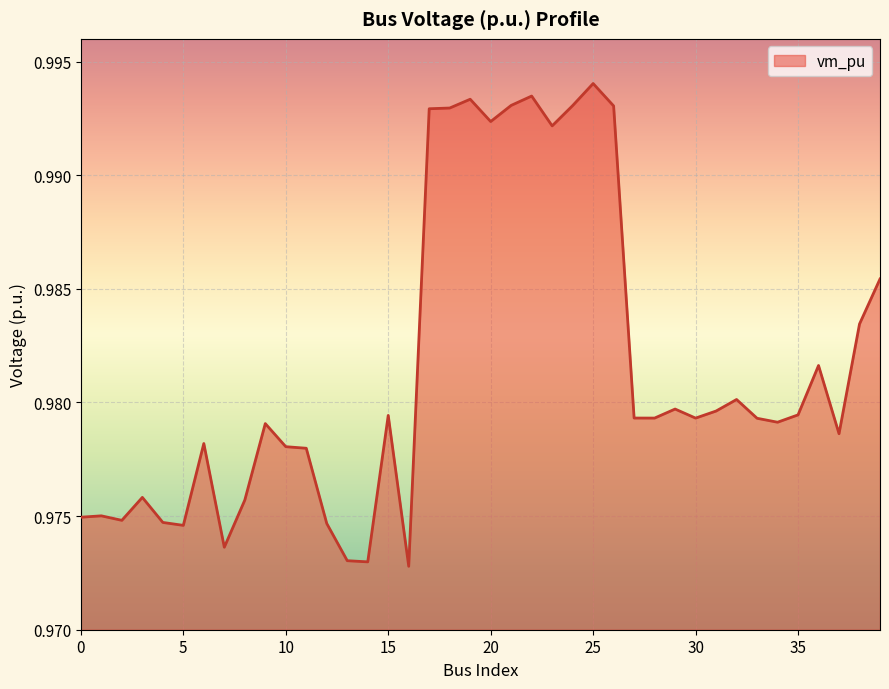

Count the number of categories in the chart.

40